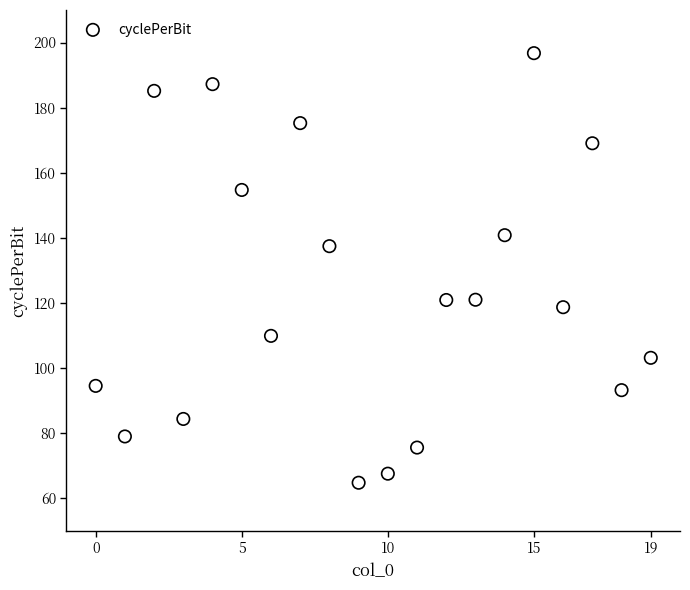

What Y value in the scatter plot is closest to 130?

137.4